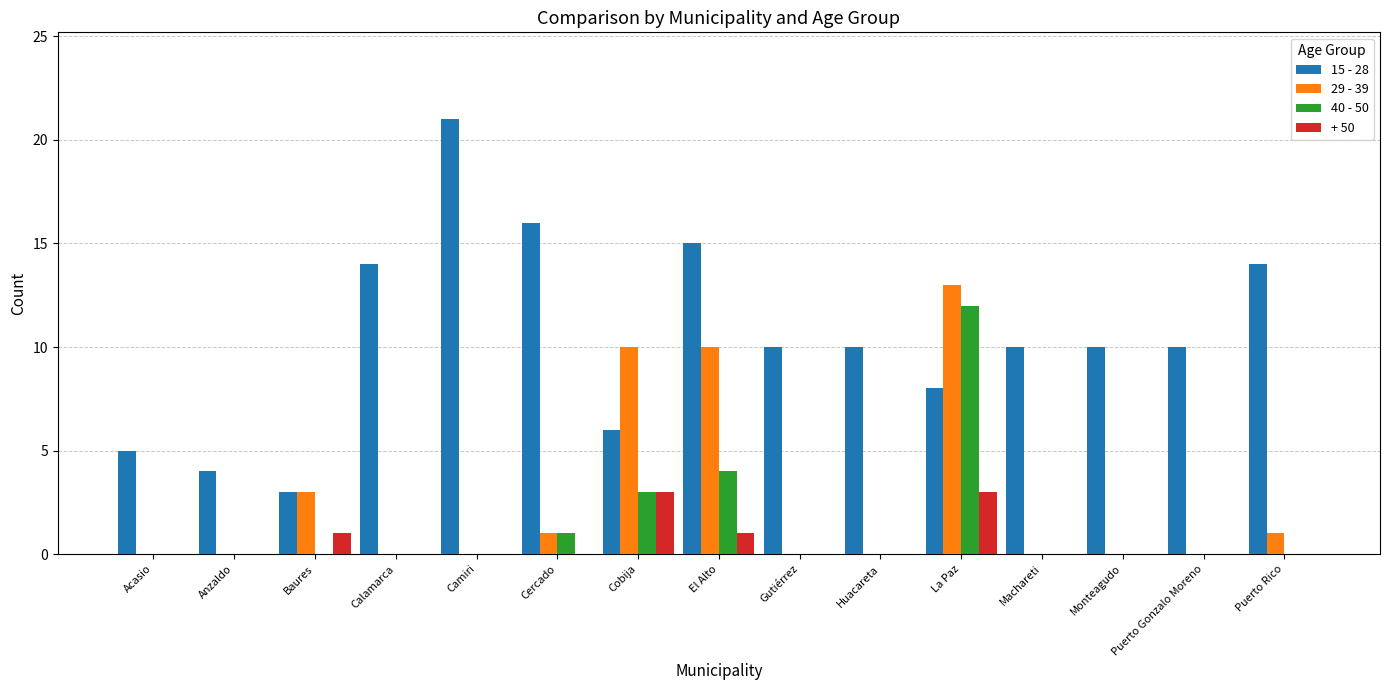

Which label corresponds to the largest value in the chart?

Camiri